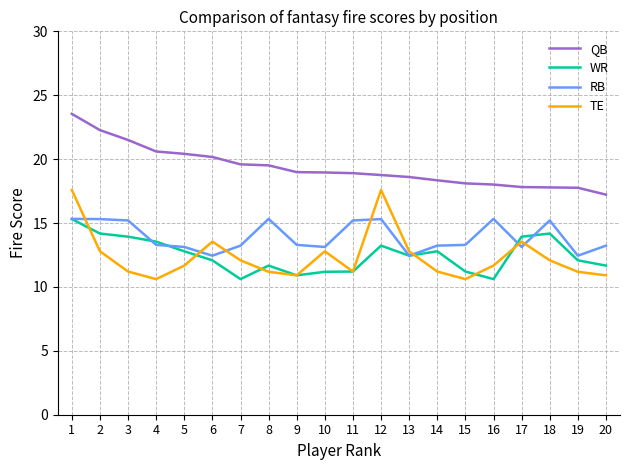

How many distinct data groups are displayed?

4